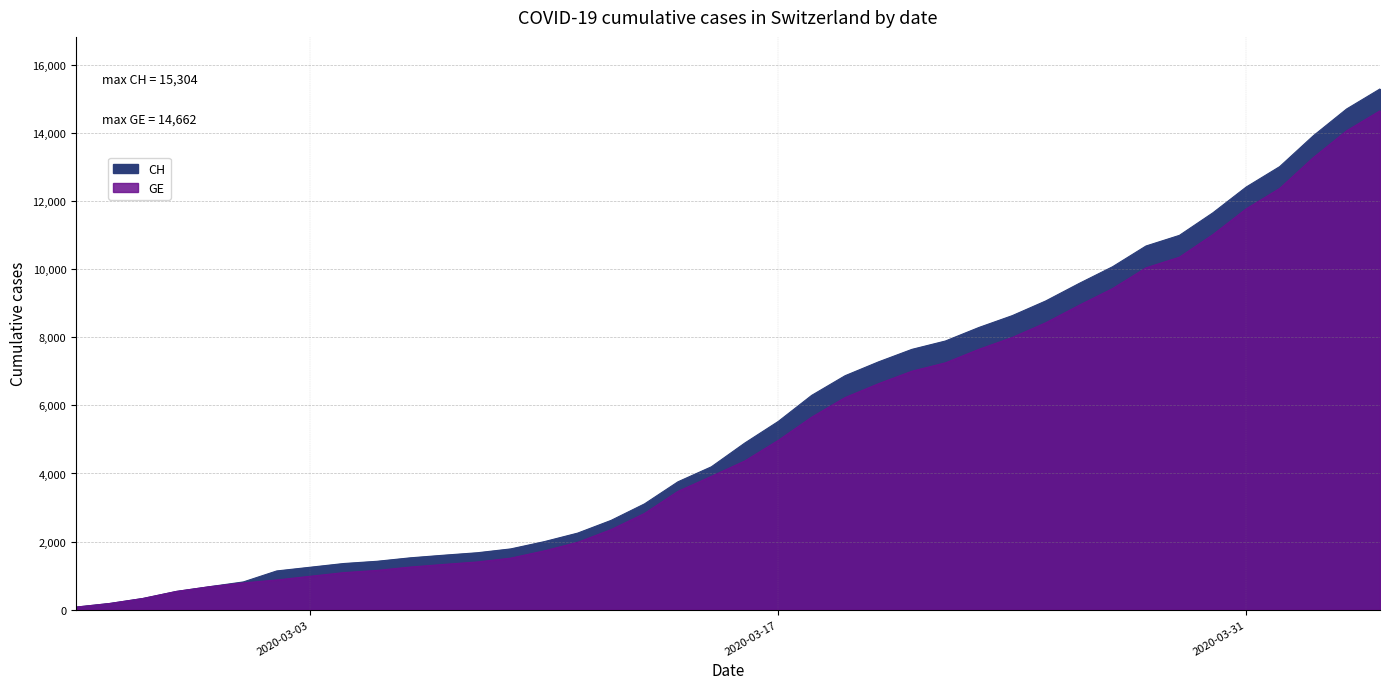

The value of CH at 2020-03-24 is 12437. True or false?

False